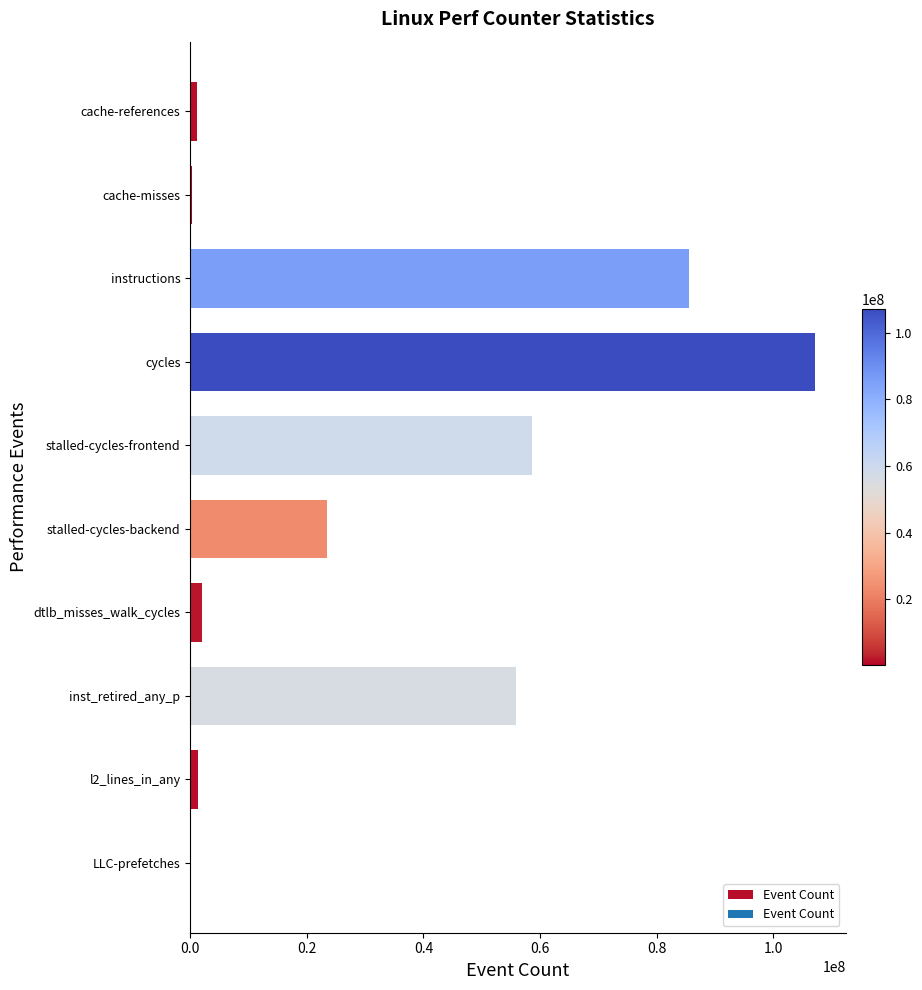

True or false: the data shows 17586192 at instructions.

False